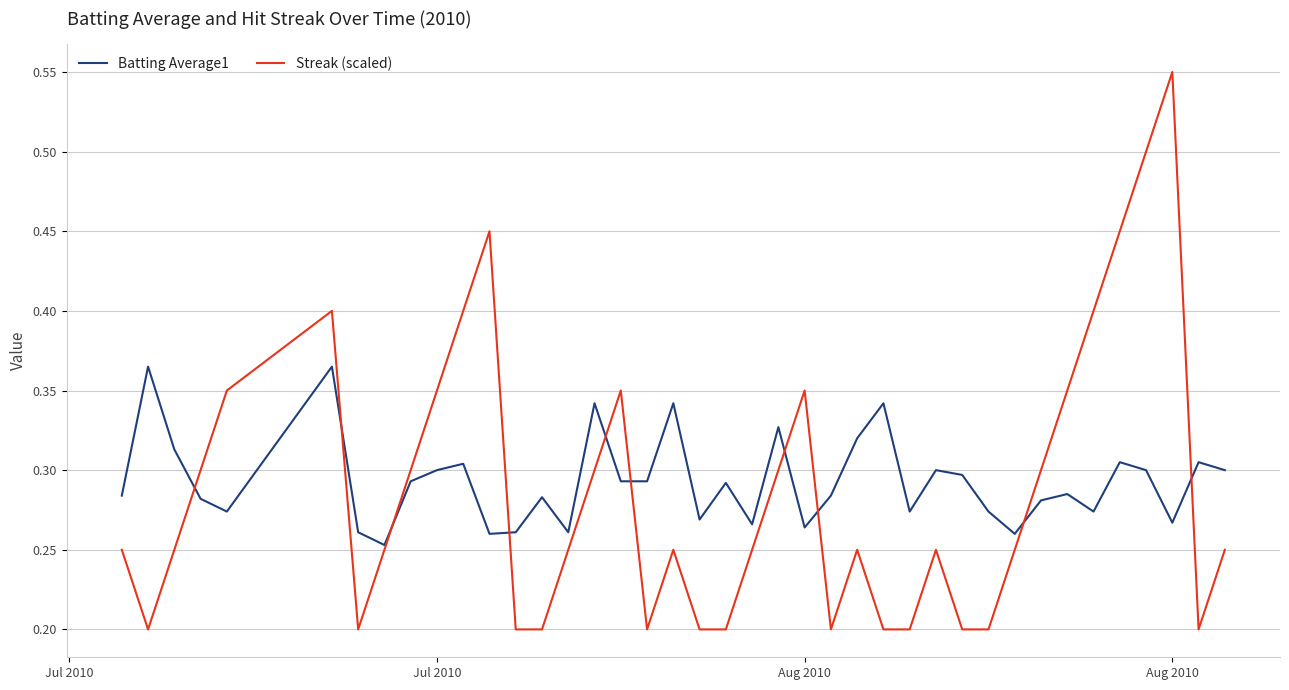

Which series has the largest range (max minus min)?

Streak (scaled)